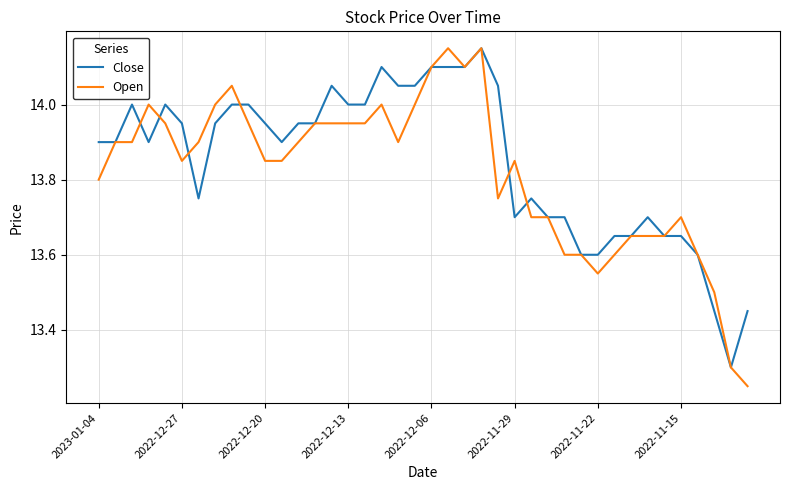

What is the minimum value for Close?

13.3